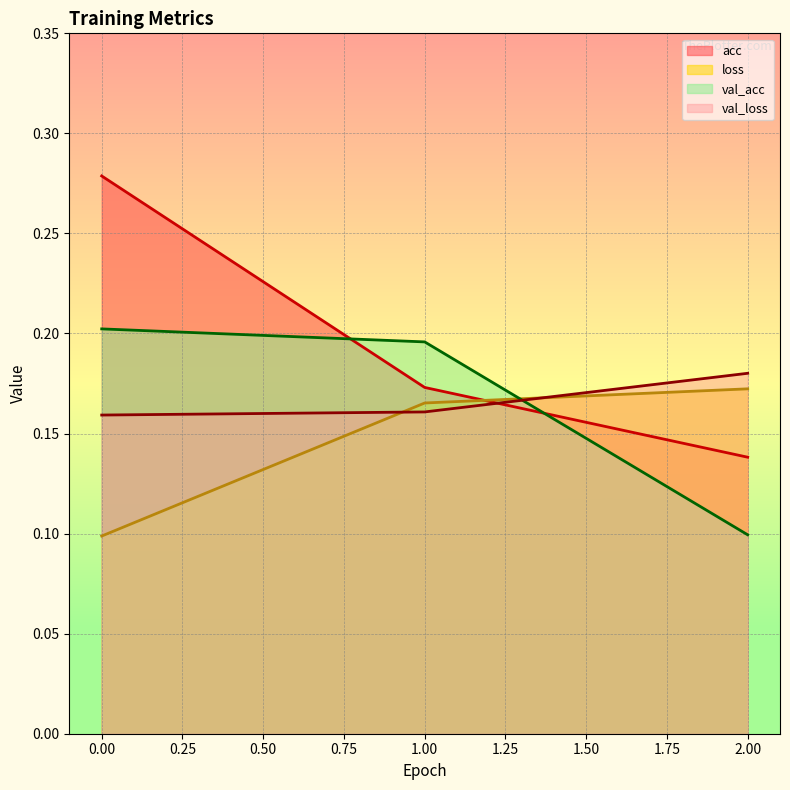

How many lines are shown in the chart?

4